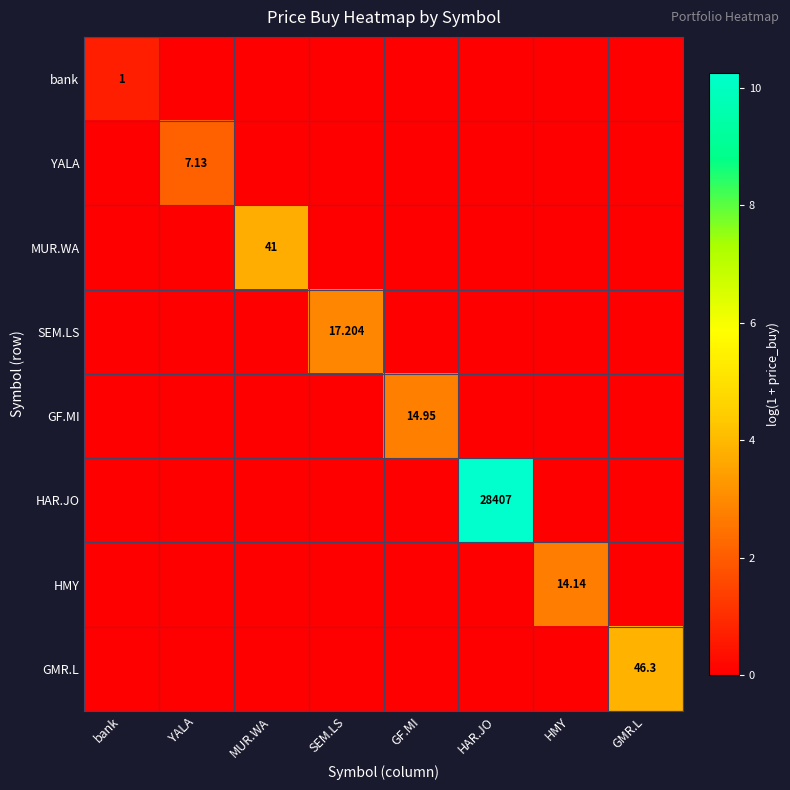

Rank the series by their maximum value, from highest to lowest.

HAR.JO, GMR.L, MUR.WA, SEM.LS, GF.MI, HMY, YALA, bank